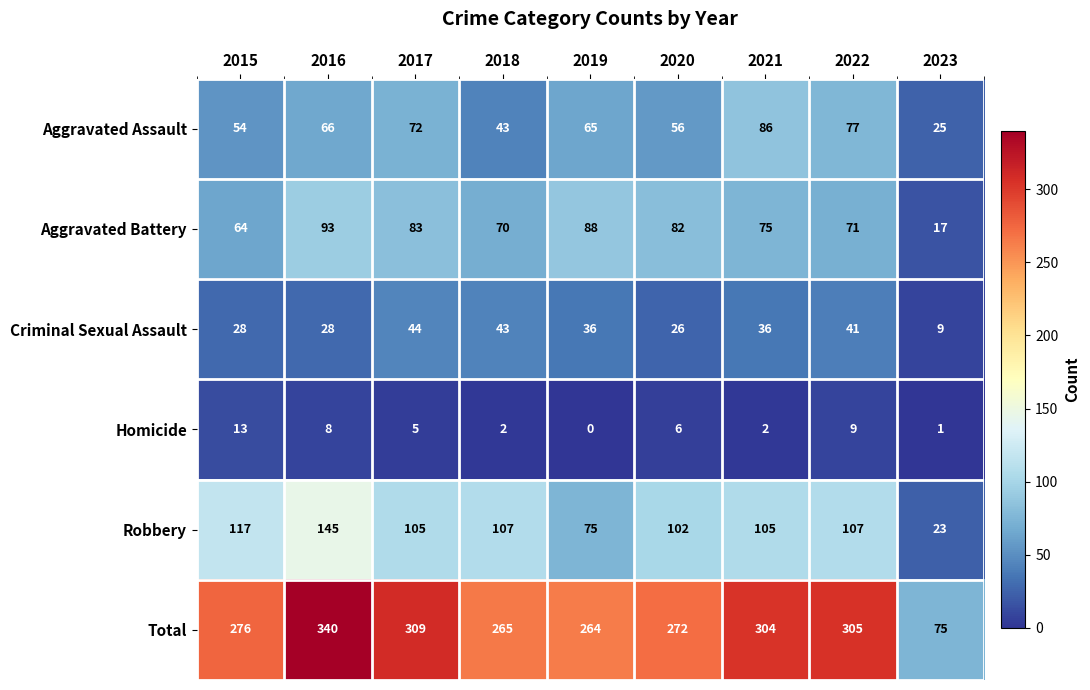

What is the maximum value shown in the chart?

340